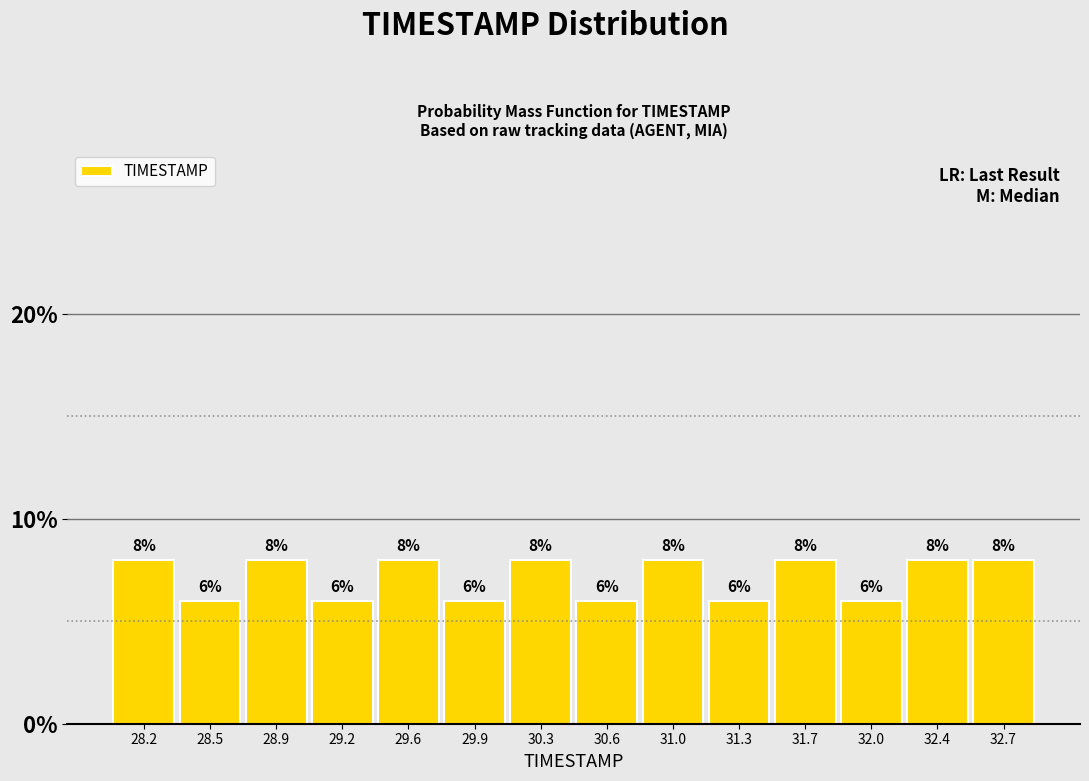

How tall is the bar that spans 29.05 to 29.40 on the x-axis?

6